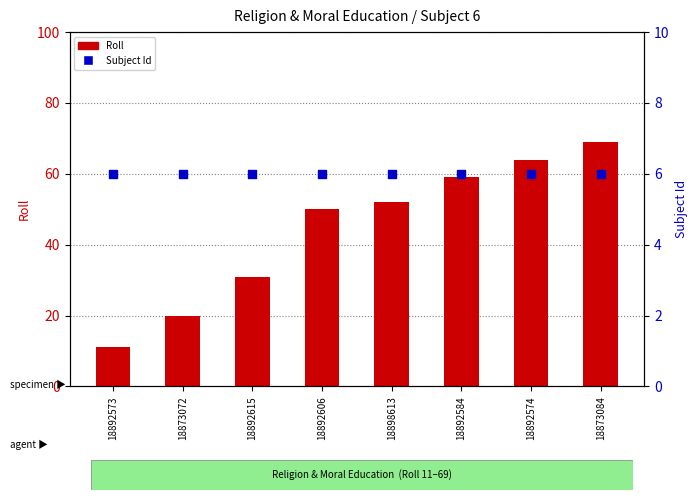

Which series has the widest spread of Y values?

Roll